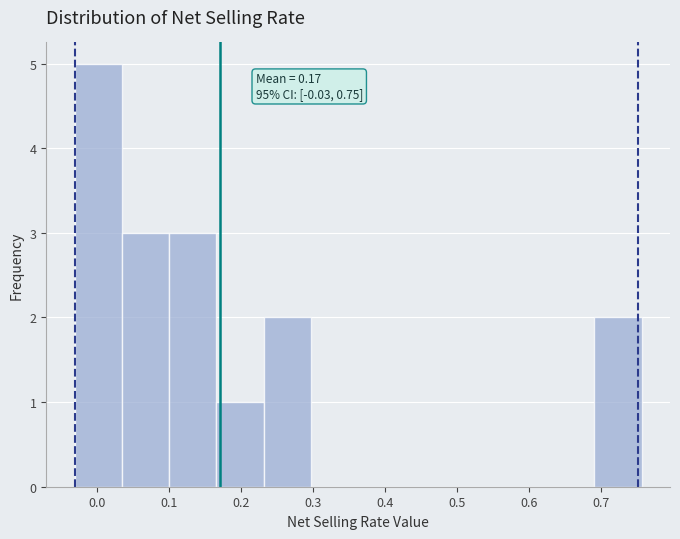

Which range on the x-axis has the tallest bar?

-0.03 to 0.03